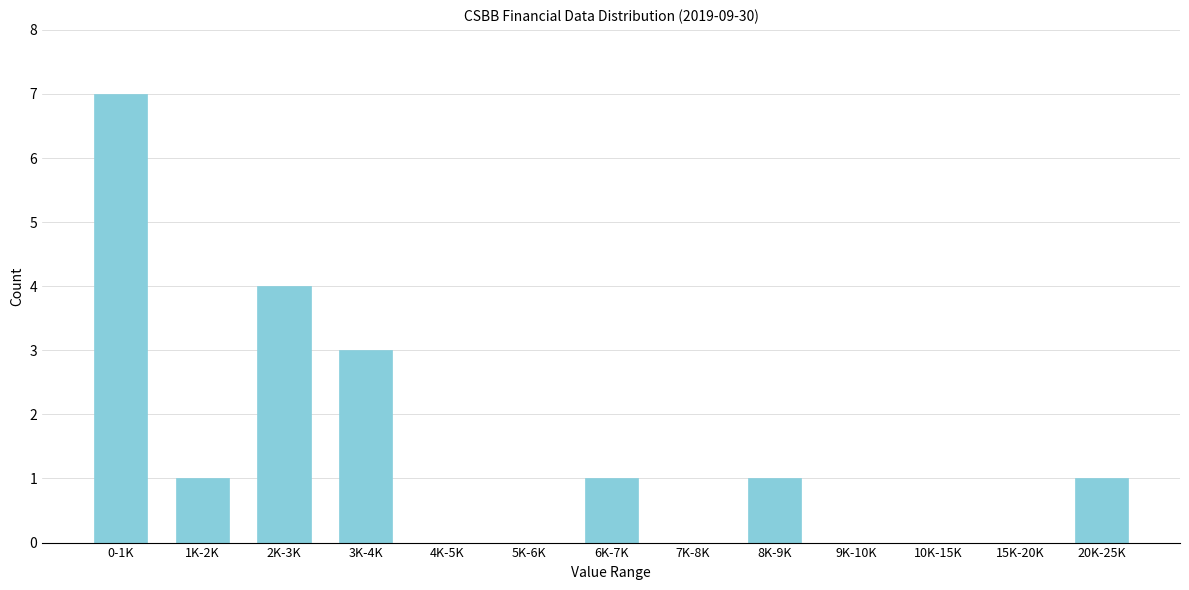

Reading left to right, transcribe all the data shown in this chart.

0-1K=7	1K-2K=1	2K-3K=4	3K-4K=3	4K-5K=0	5K-6K=0	6K-7K=1	7K-8K=0	8K-9K=1	9K-10K=0	10K-15K=0	15K-20K=0	20K-25K=1